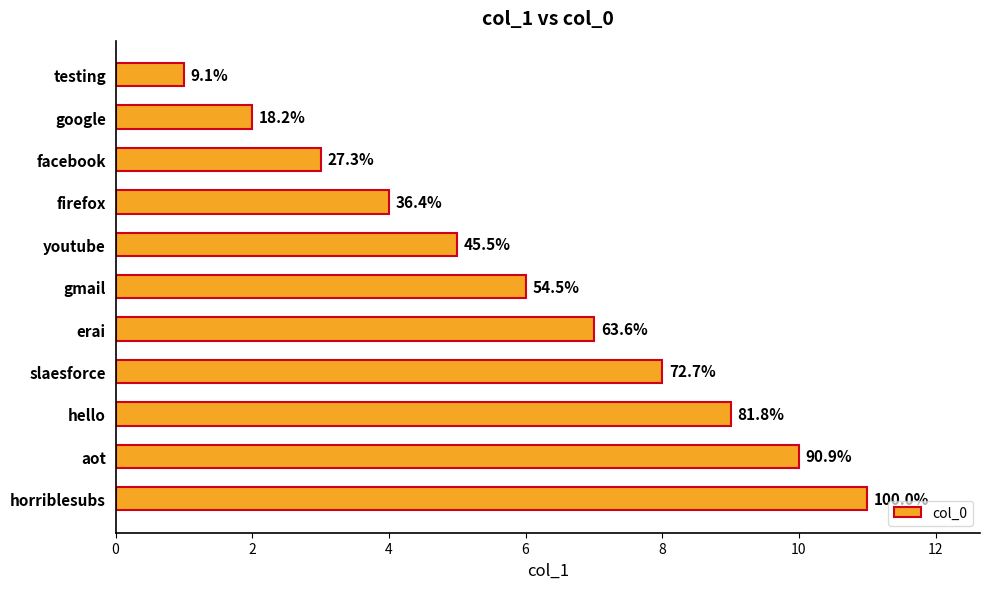

What is the average value?

6